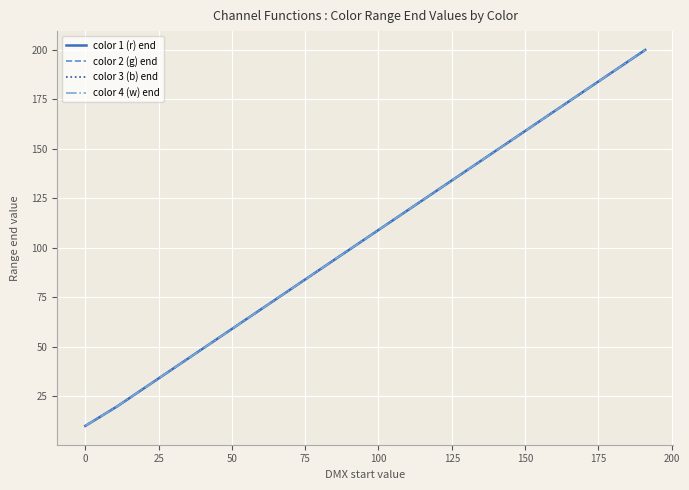

Is this an area chart (filled region under the line)?

No